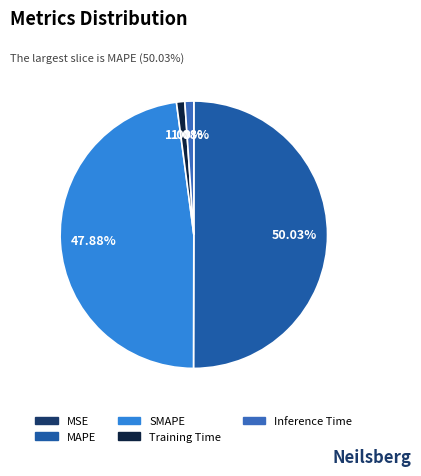

To the nearest percent, what is the difference between the largest and smallest slice percentages?

50%